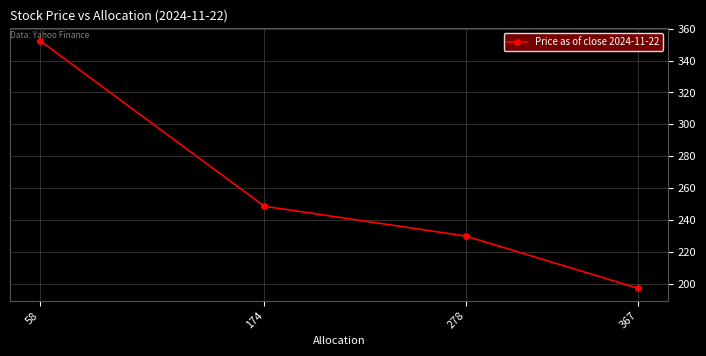

Reading left to right, transcribe all the data shown in this chart.

352.6	248.6	229.9	197.1